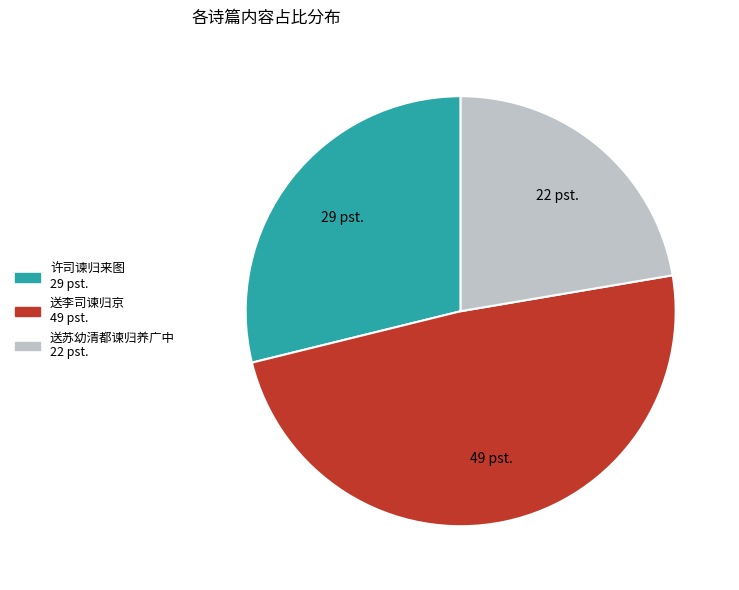

Is there any slice that represents more than half of the pie?

No